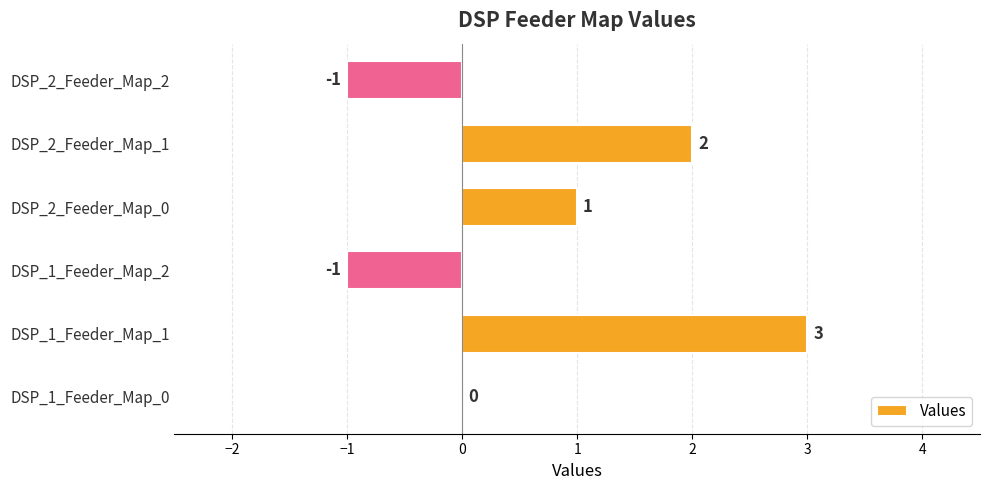

What is the sum of all values?

4